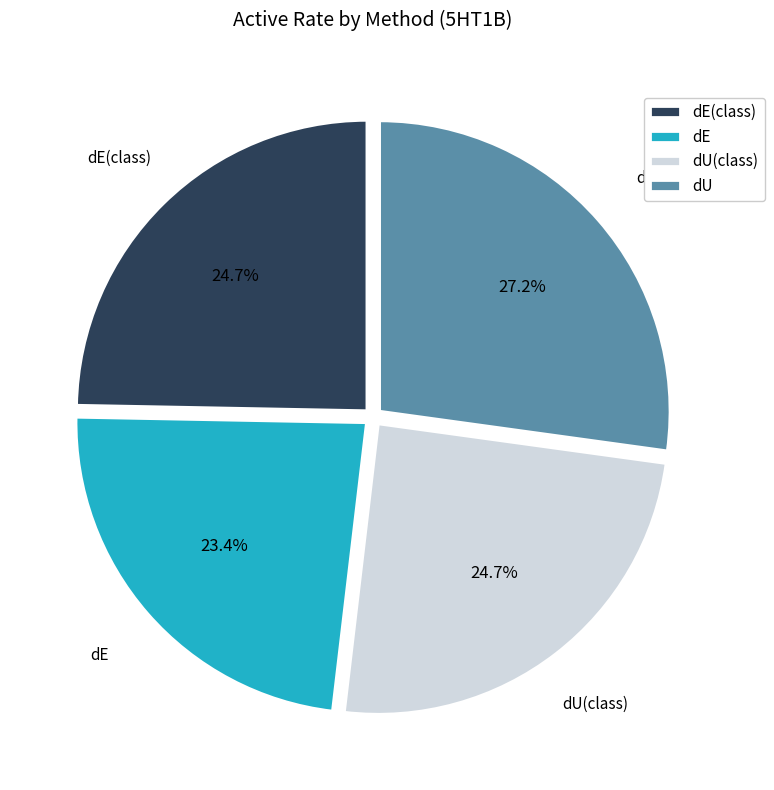

Which has a higher value, dE(class) or dE?

dE(class)